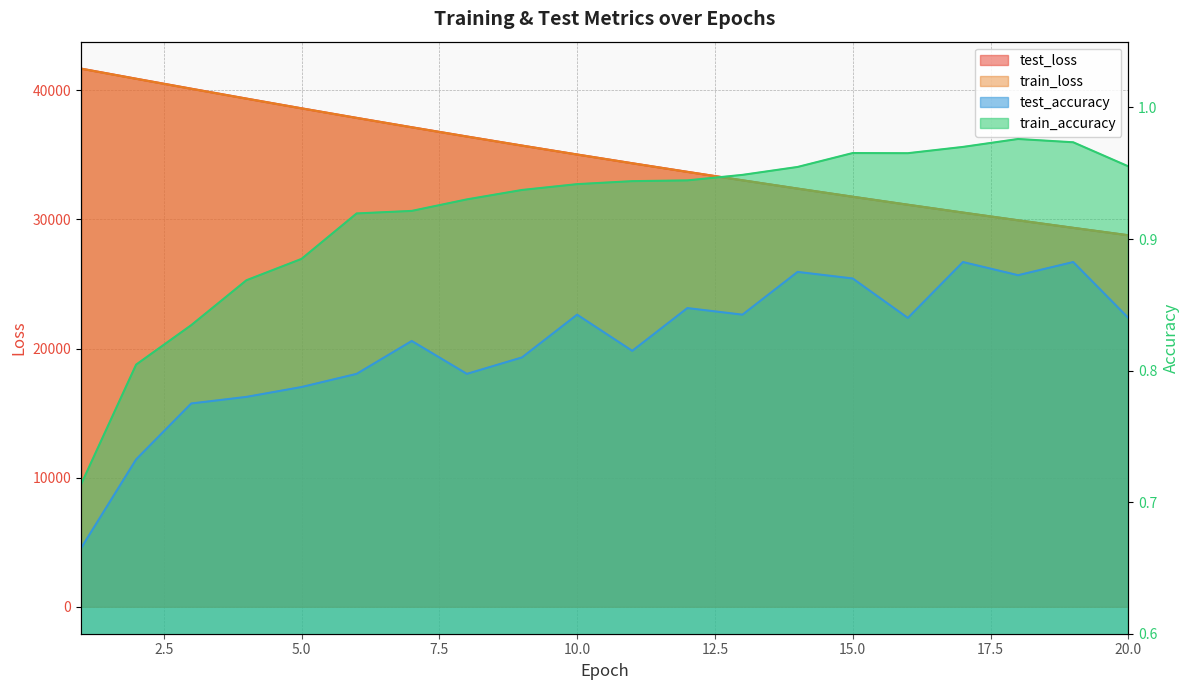

True or false: train_loss and train_accuracy intersect in this chart.

False